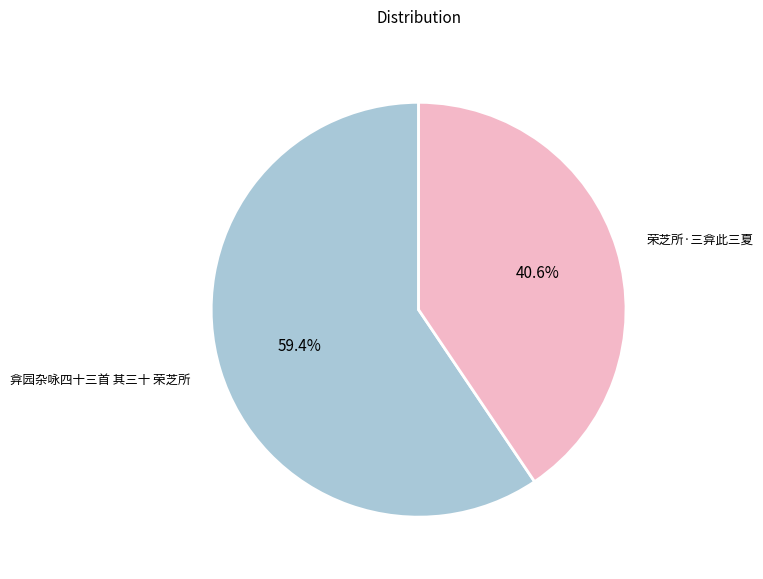

Is there a majority slice in this chart?

Yes